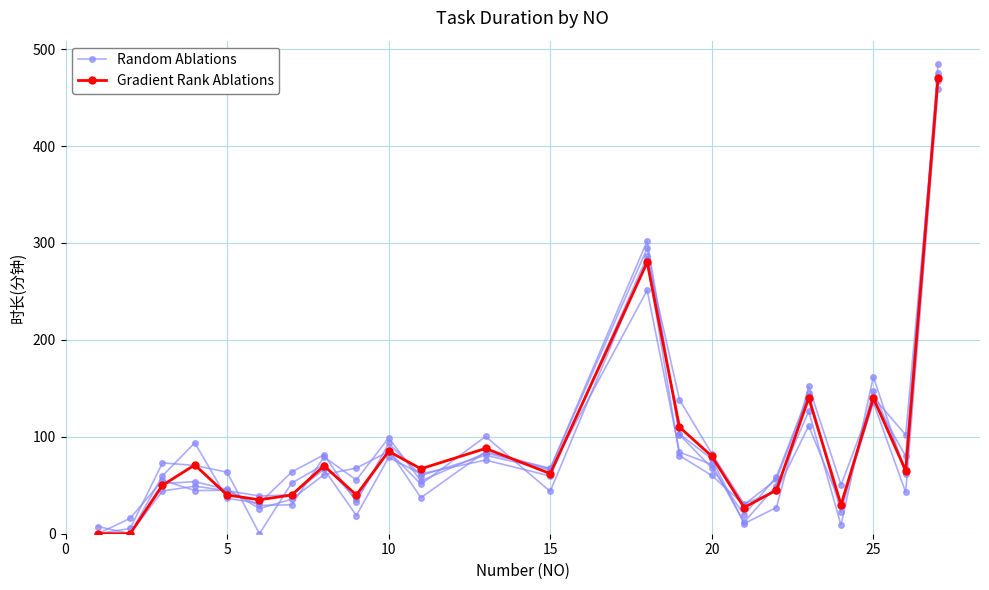

What is the difference between the maximum and minimum values in the Gradient Rank Ablations series?

470.0